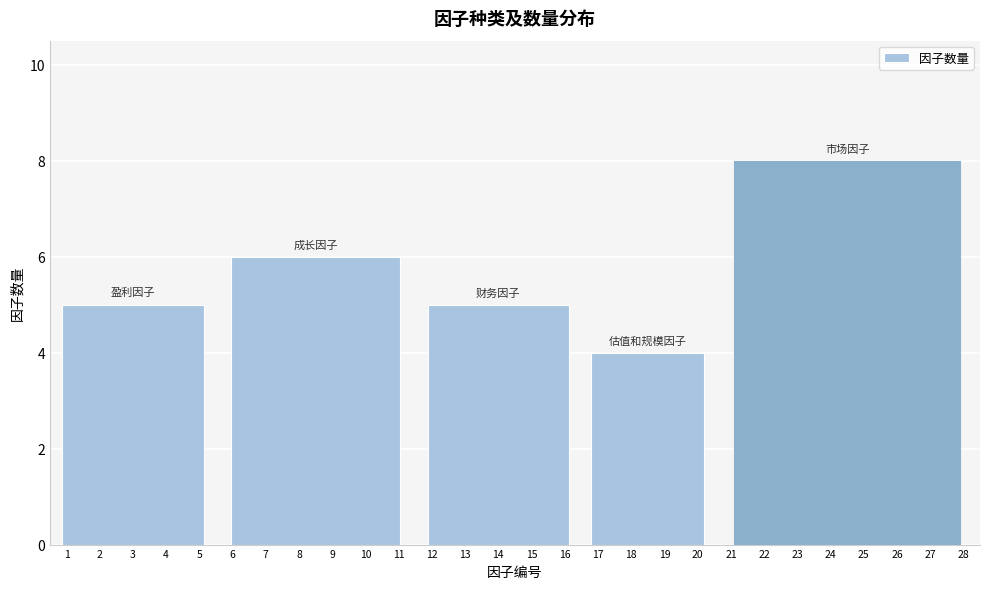

Reading left to right, extract all data points from this chart.

3=5	8=6	14=5	18=4	24=8